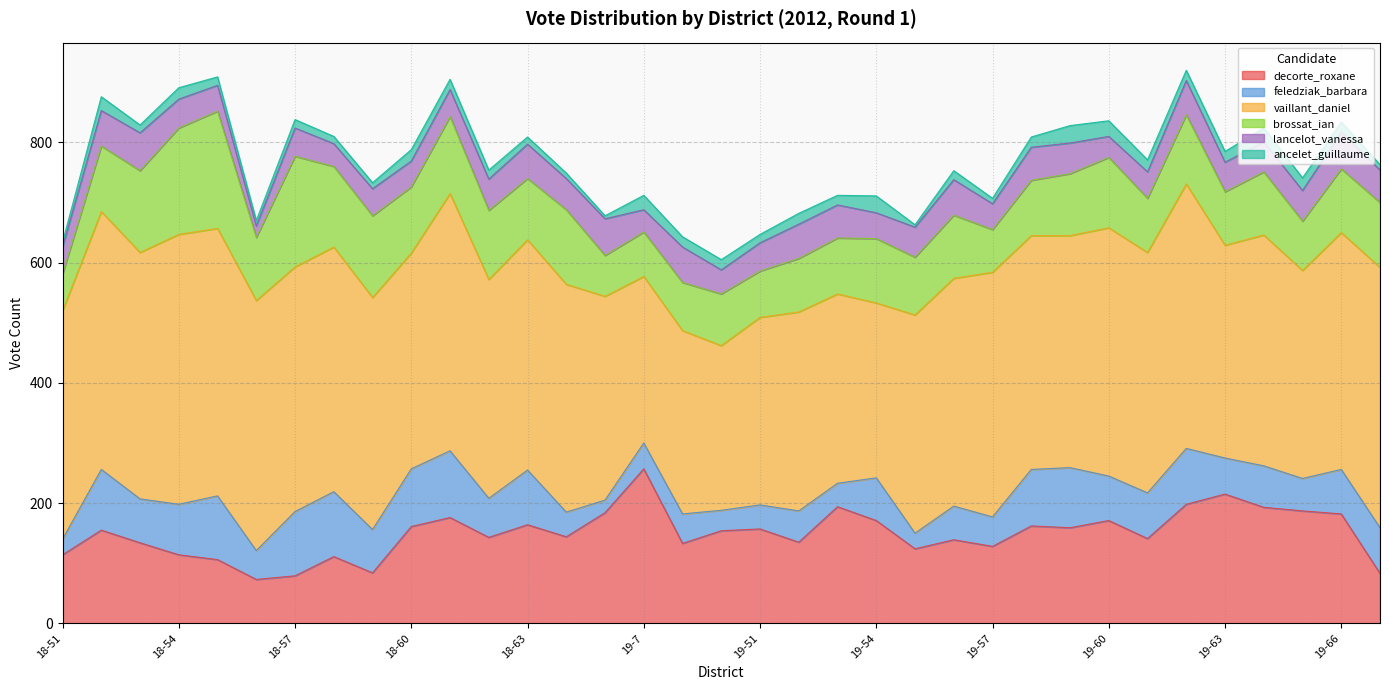

What are all the series names shown in the legend?

decorte_roxane, feledziak_barbara, vaillant_daniel, brossat_ian, lancelot_vanessa, ancelet_guillaume